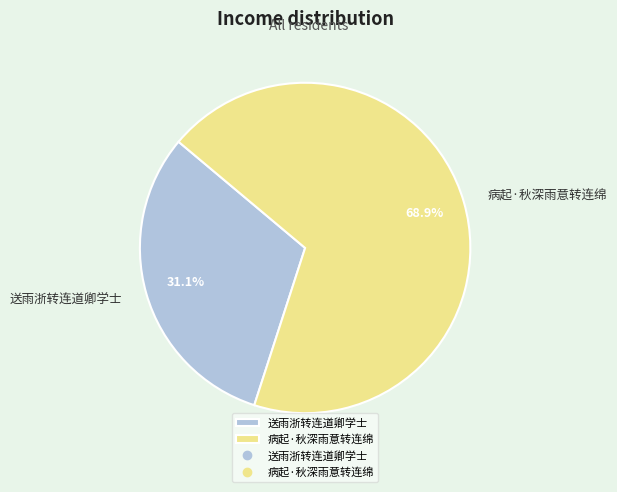

What percentage is the 病起·秋深雨意转连绵 slice, to the nearest percent?

69%